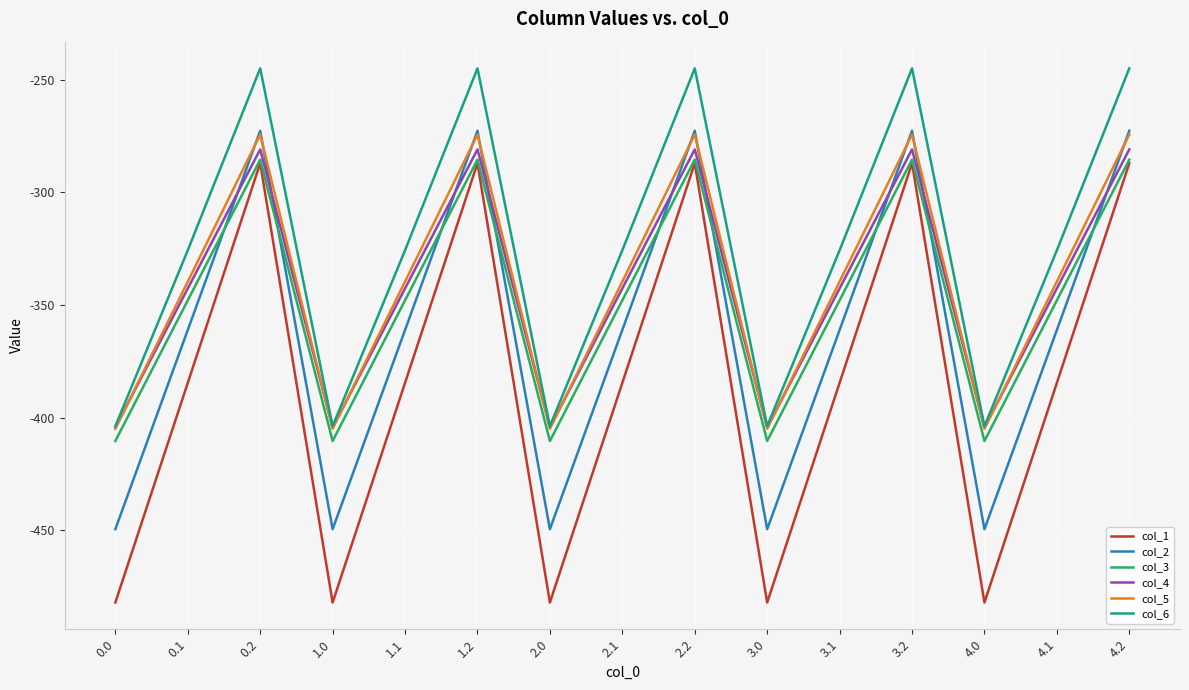

What is the greatest value displayed?

-245.0